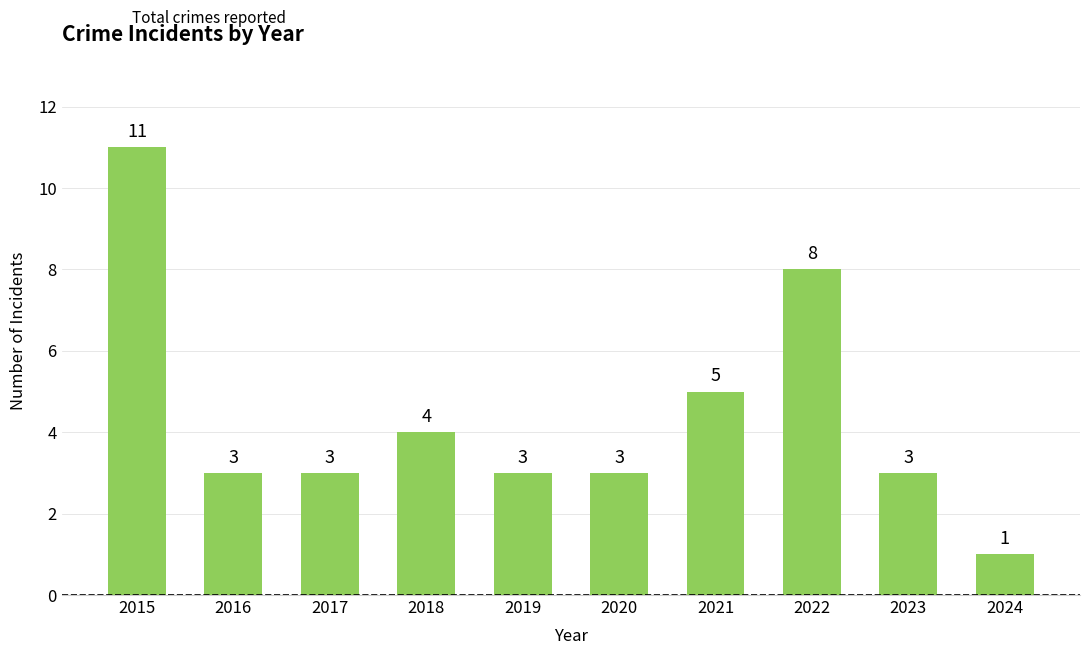

Where does the data first go above 3?

2015